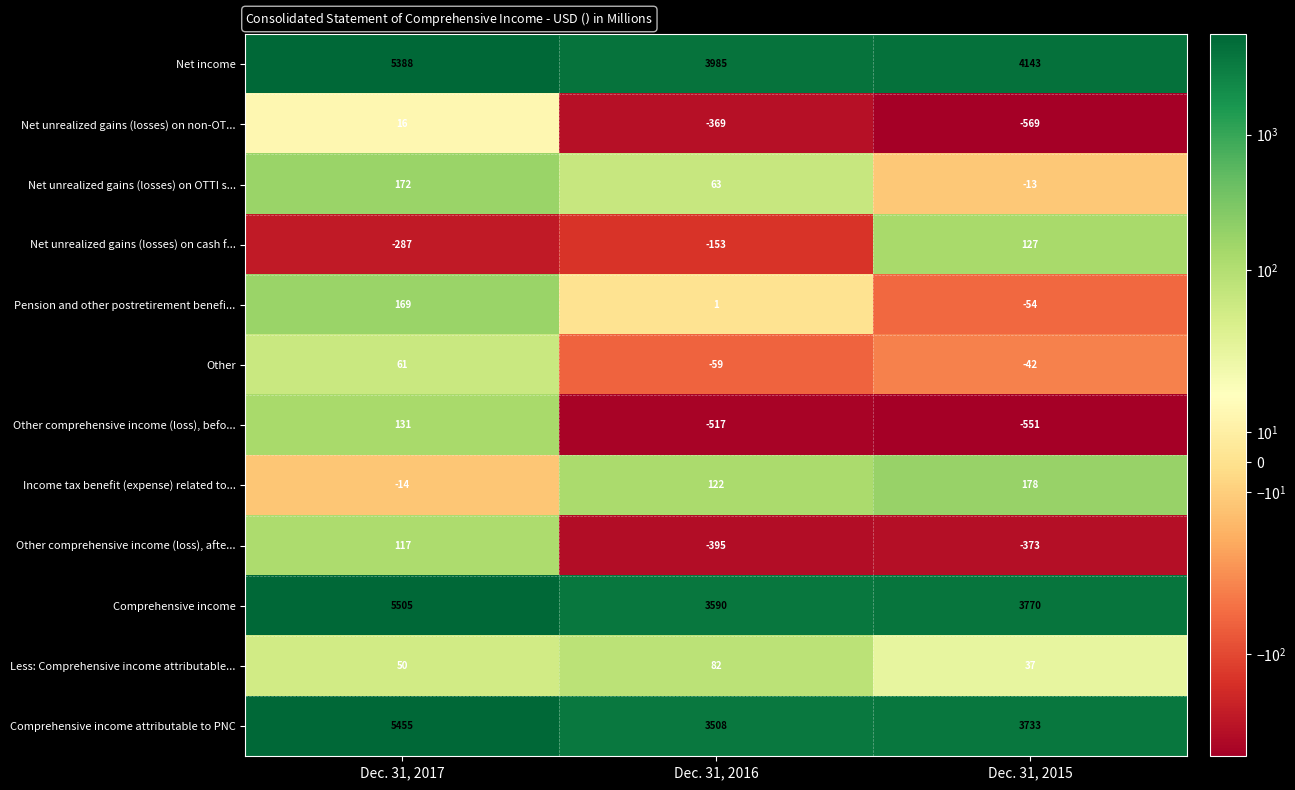

List the series in order of their peak value, lowest first.

Net unrealized gains (losses) on non-OT..., Other, Less: Comprehensive income attributable..., Other comprehensive income (loss), afte..., Net unrealized gains (losses) on cash f..., Other comprehensive income (loss), befo..., Pension and other postretirement benefi..., Net unrealized gains (losses) on OTTI s..., Income tax benefit (expense) related to..., Net income, Comprehensive income attributable to PNC, Comprehensive income